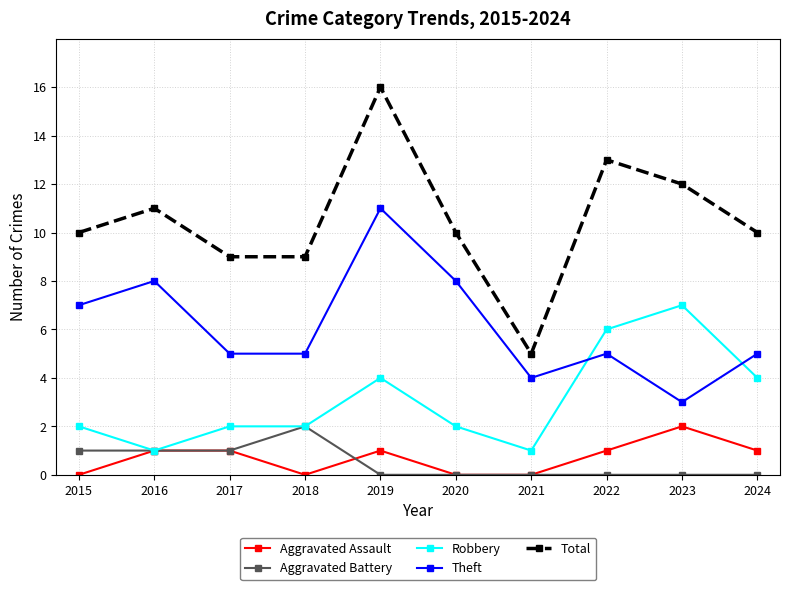

At which category does the chart reach its peak across all series?

2019